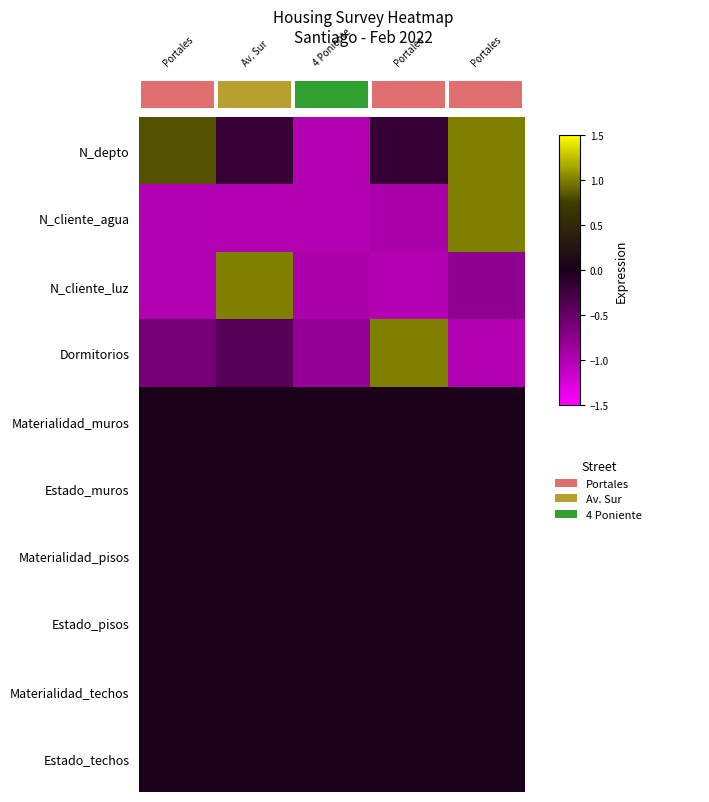

Count the number of categories in the chart.

5